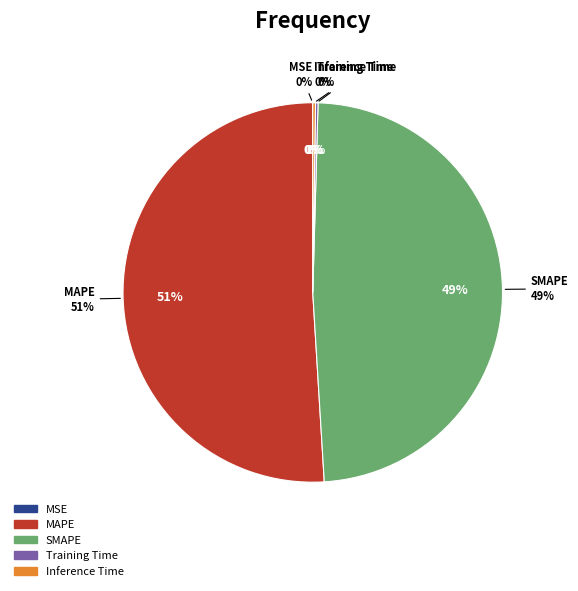

What percentage is the SMAPE slice, to the nearest percent?

49%